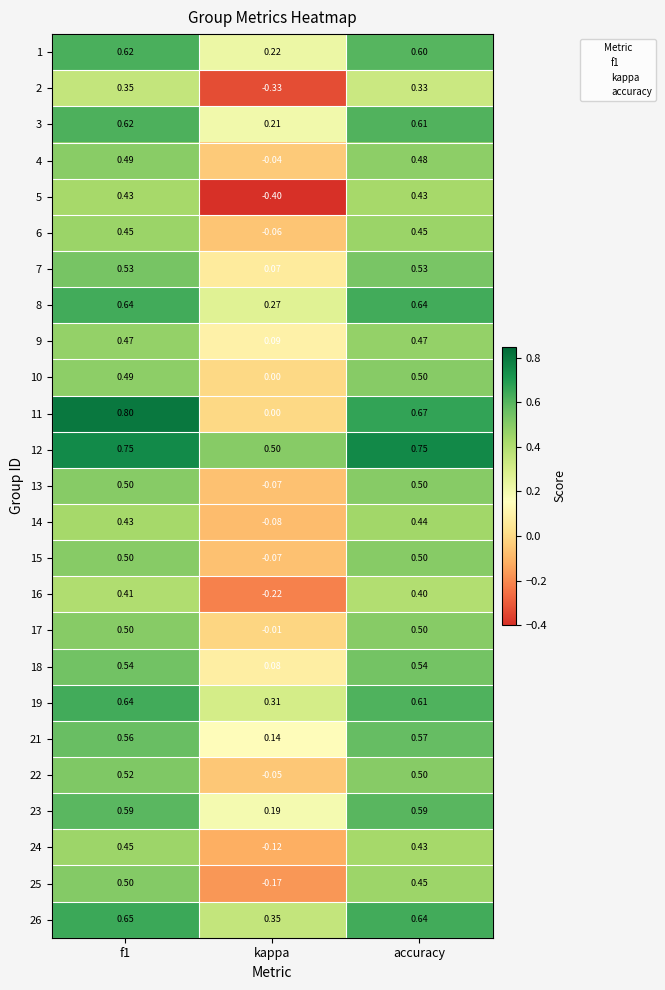

Is the value of 23 at f1 greater than the value of 12 at kappa?

Yes